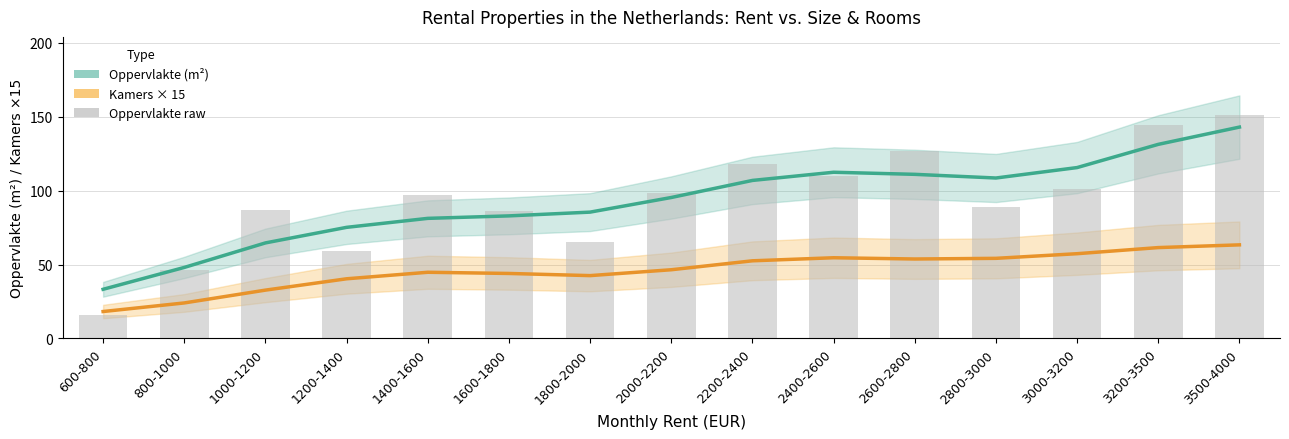

At how many categories does at least one series exceed 118?

3